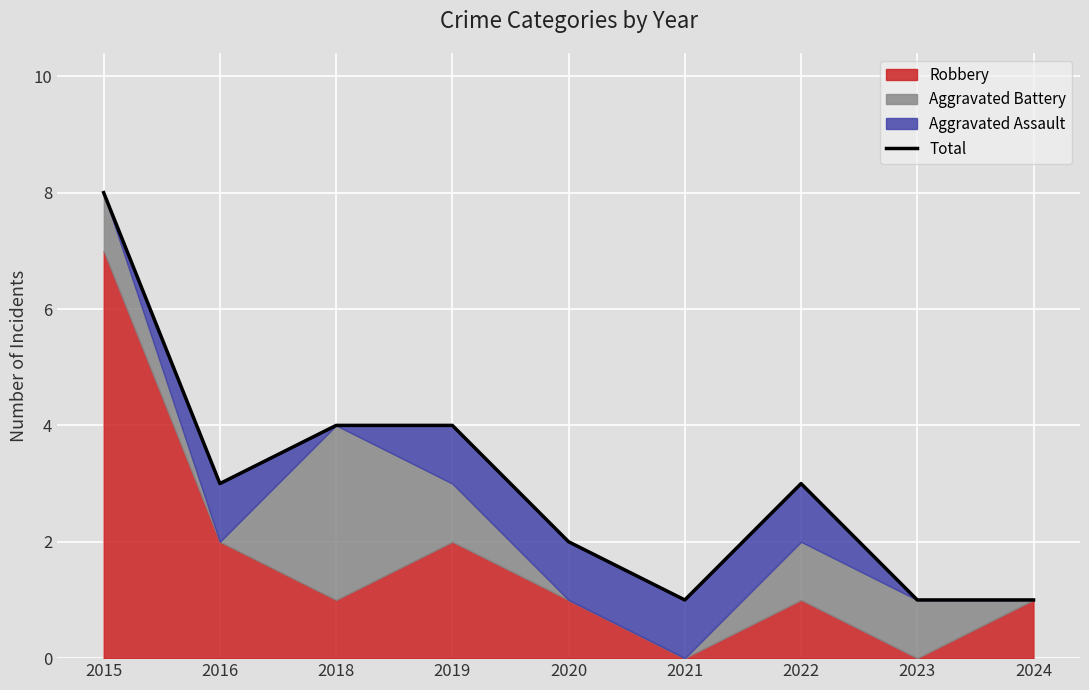

What is the average value?

3